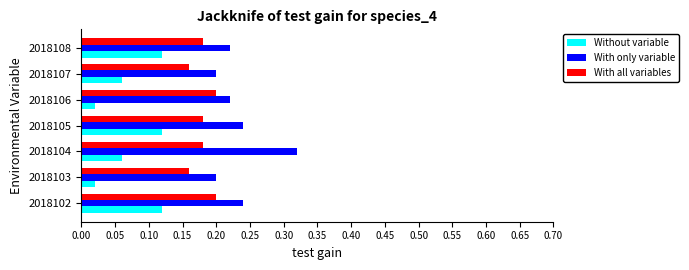

What is the sum of the With all variables values at 2018106 and 2018108?

0.4